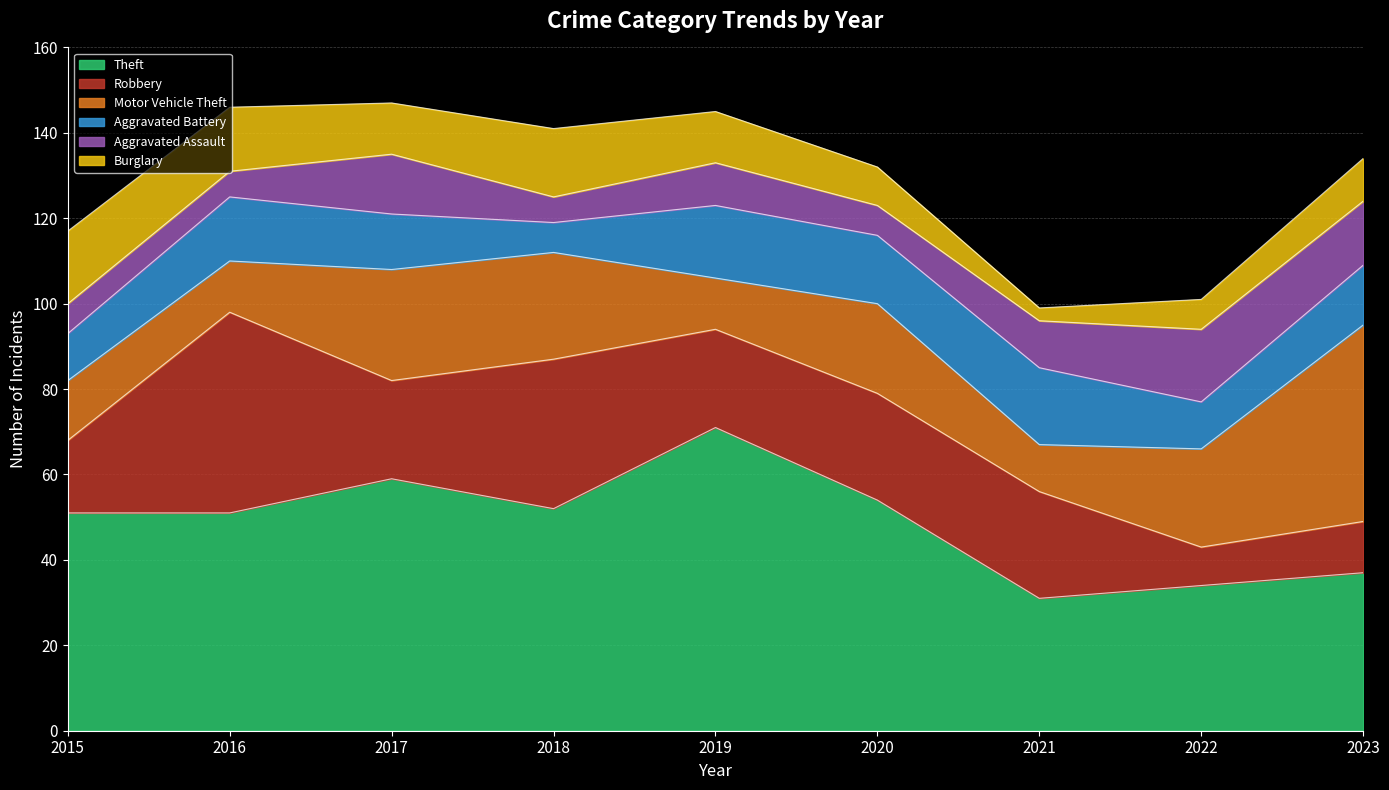

How many data points in Robbery are less than 23?

3